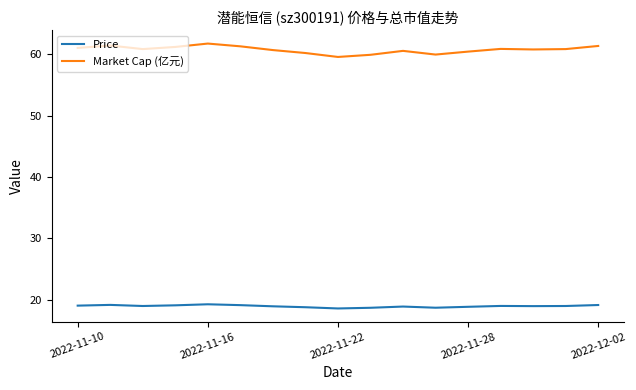

True or false: Price and Market Cap (亿元) intersect in this chart.

False